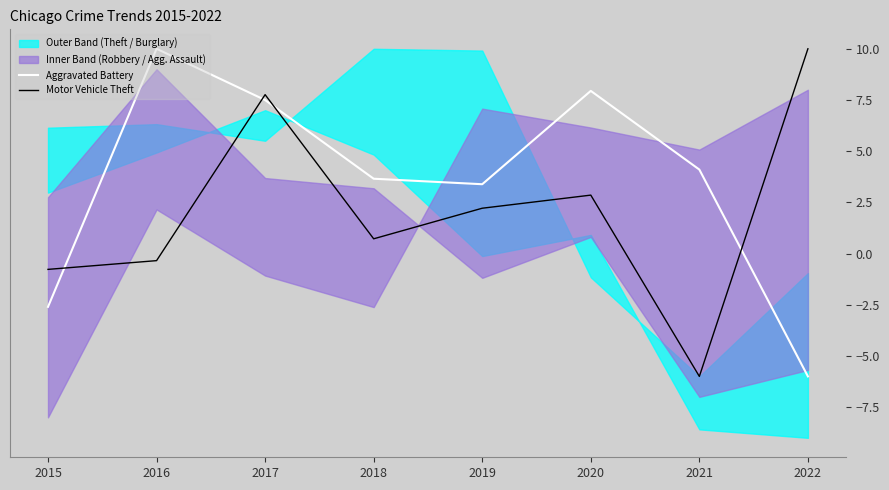

Is it true that Aggravated Battery equals -2.6 at 2015?

True